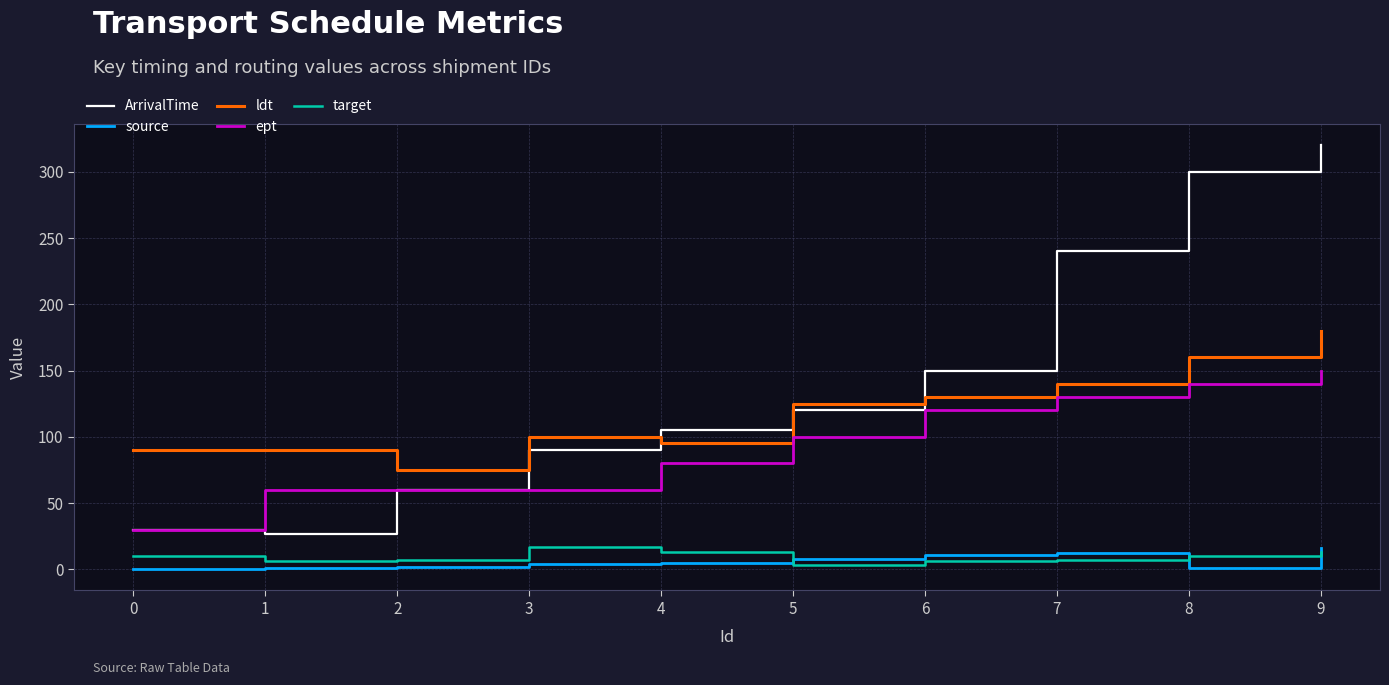

Which series changed the most between 3 and 8?

ArrivalTime